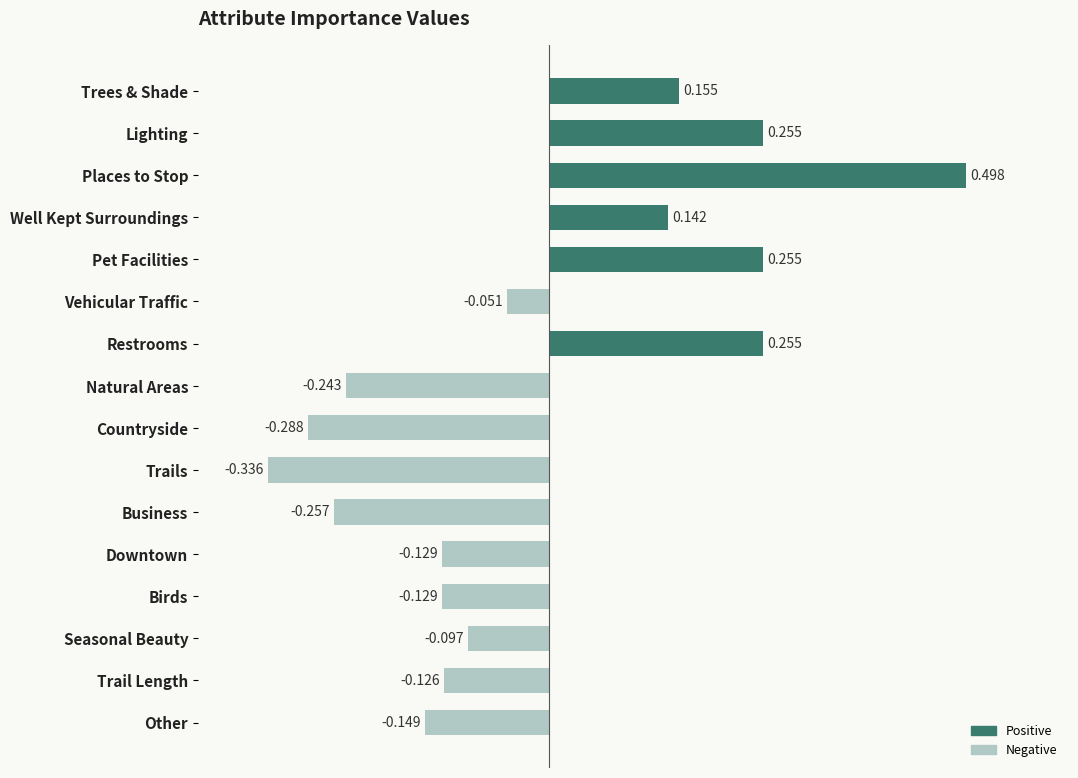

Which has a higher value, Other or Well Kept Surroundings?

Well Kept Surroundings